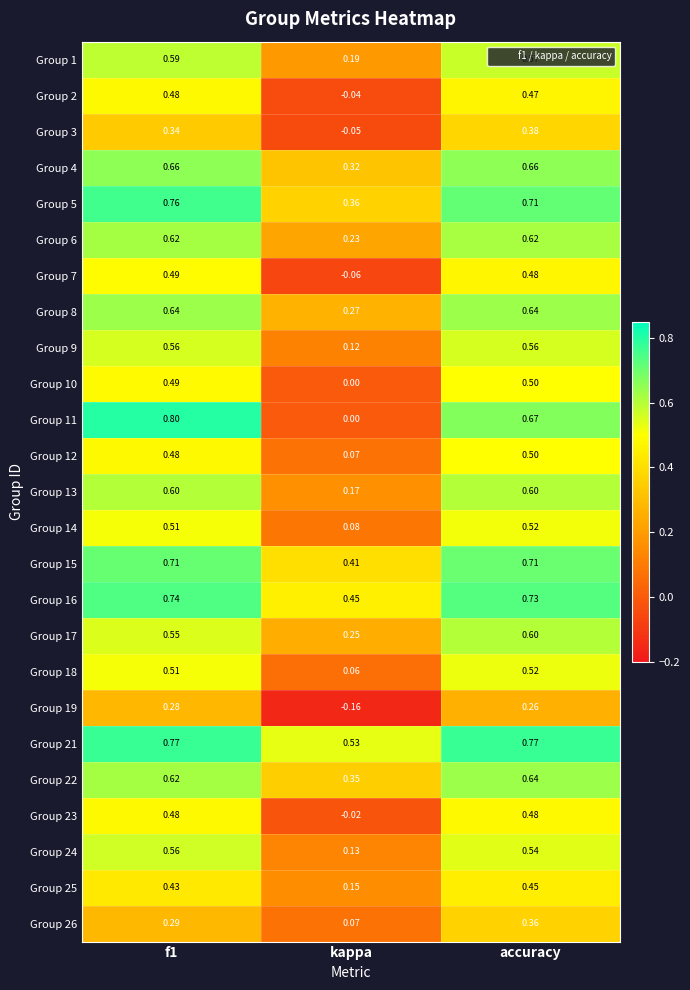

At which label does Group 22 reach its minimum?

kappa